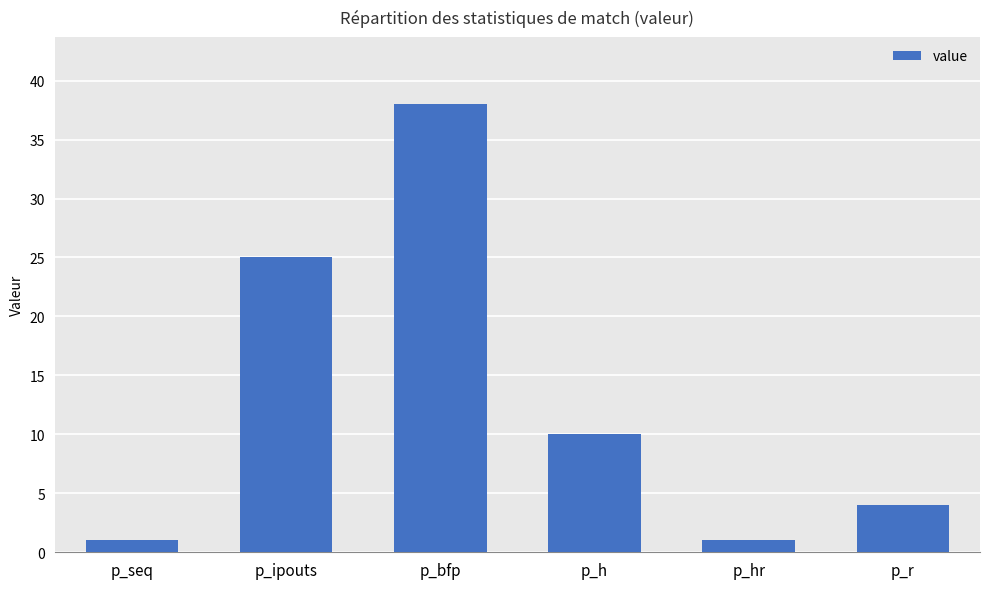

Between p_seq and p_bfp, which is larger?

p_bfp